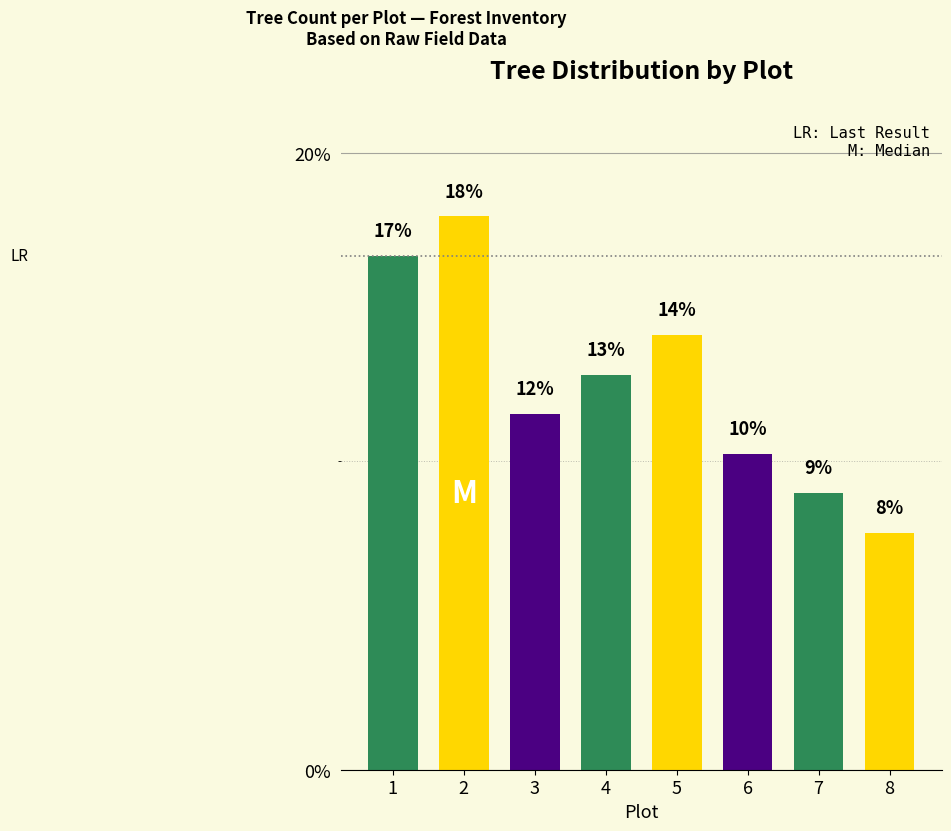

Does the chart contain any negative values?

No